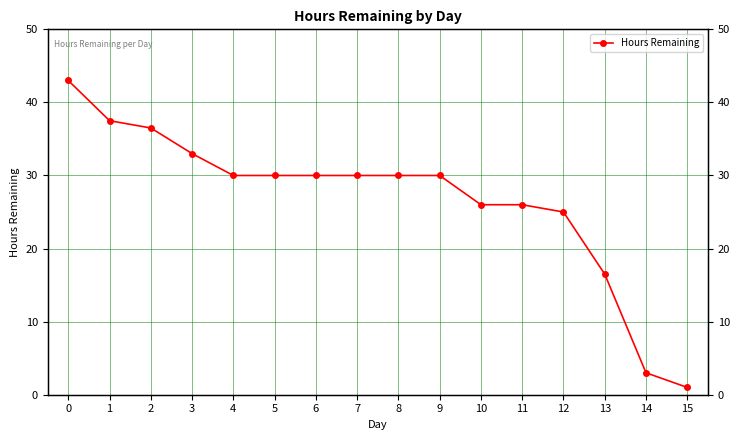

Between 9 and 15, which is larger?

9